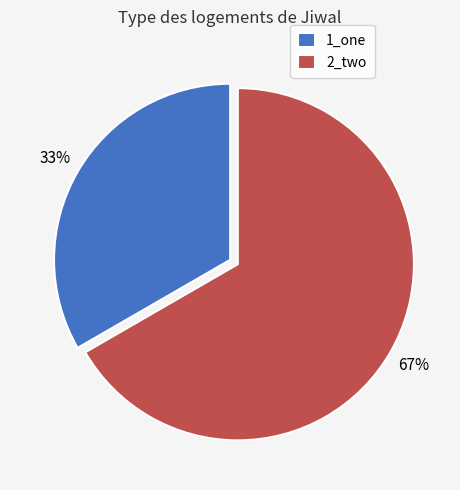

Approximately how many times larger is the value at 1_one compared to 2_two?

0.5